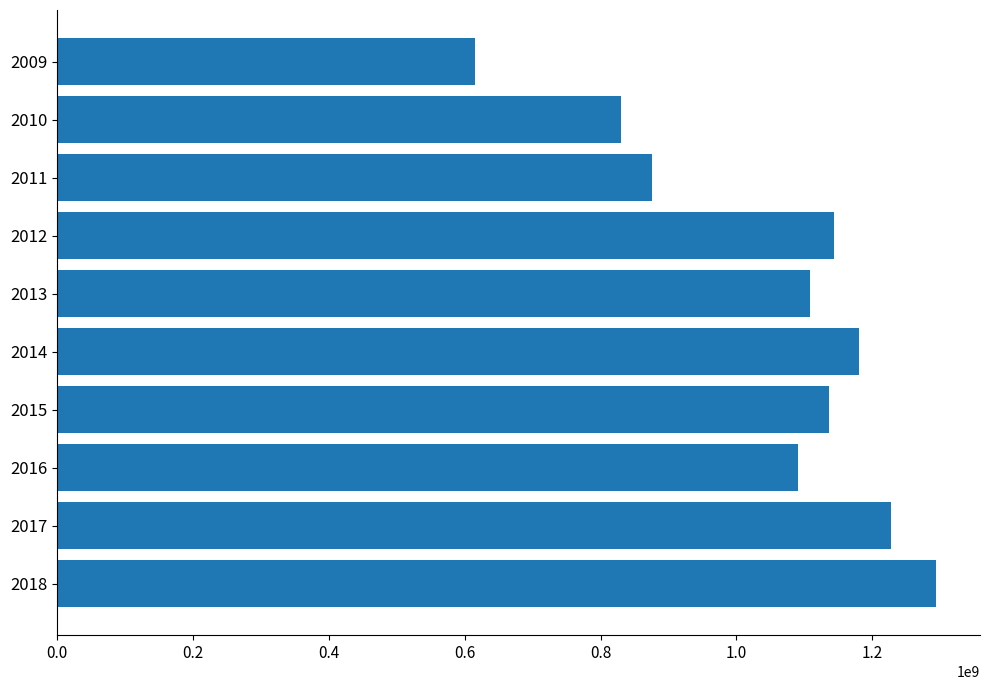

Between 2015 and 2009, which is larger?

2015